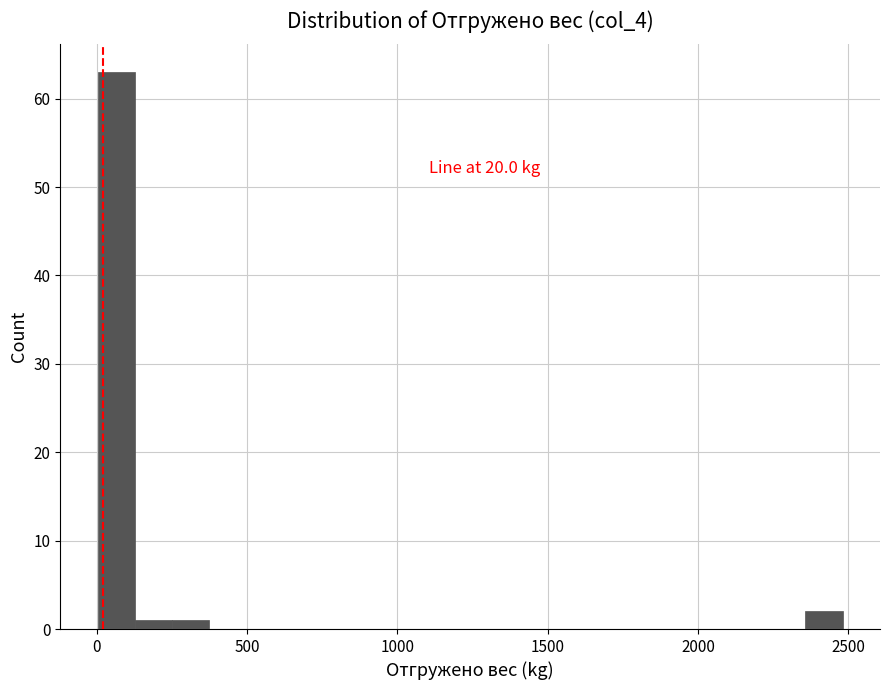

Read against the x-axis, roughly where is the centre of the tallest bar?

50